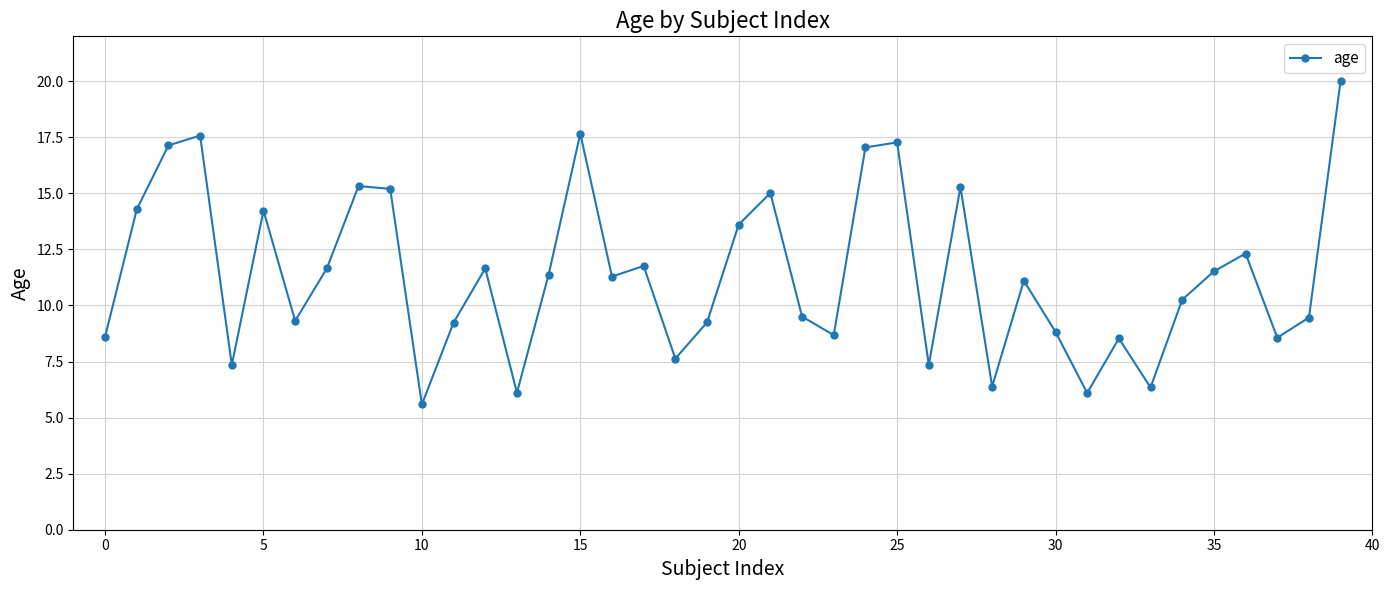

What is the sum of all values?

455.4